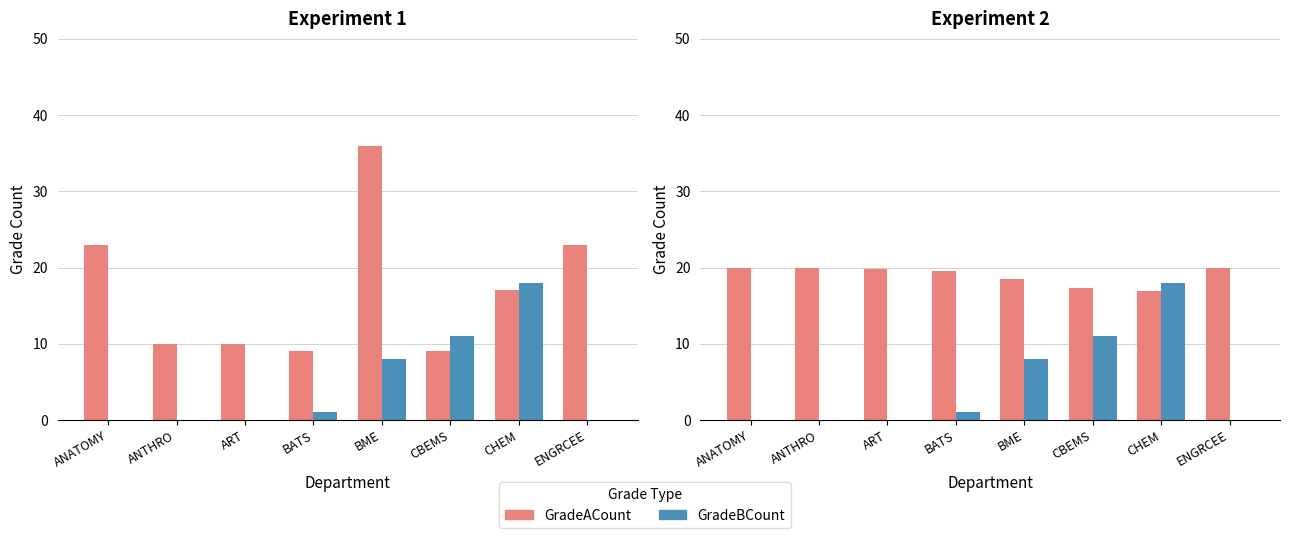

What is the sum of all GradeBCount values?

38.0